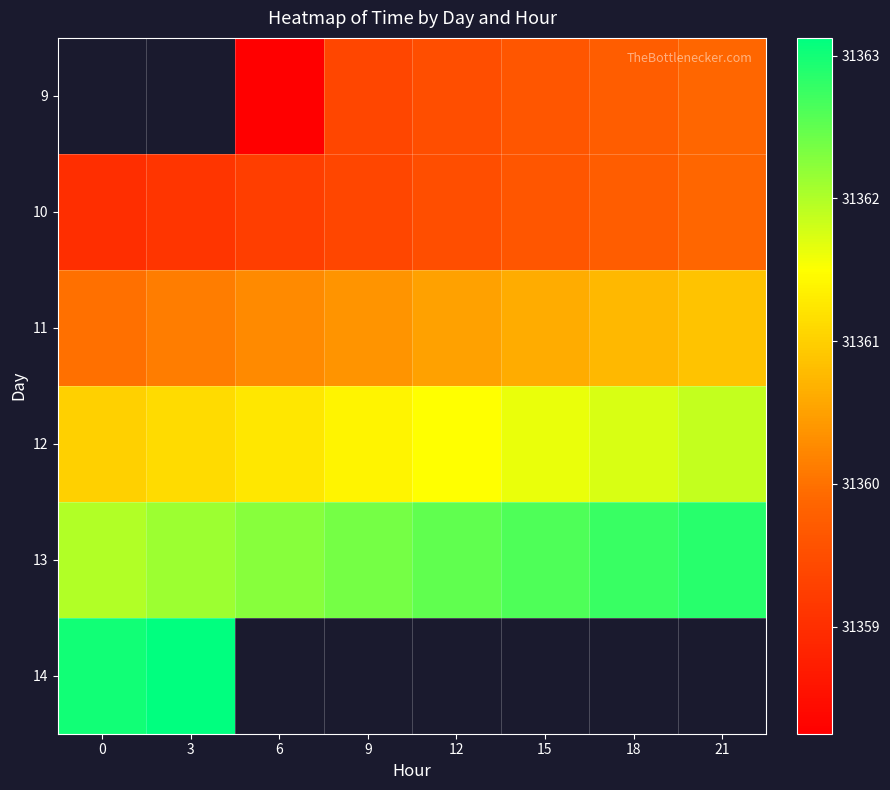

The value of 11 at 0 is 14768.9. True or false?

False